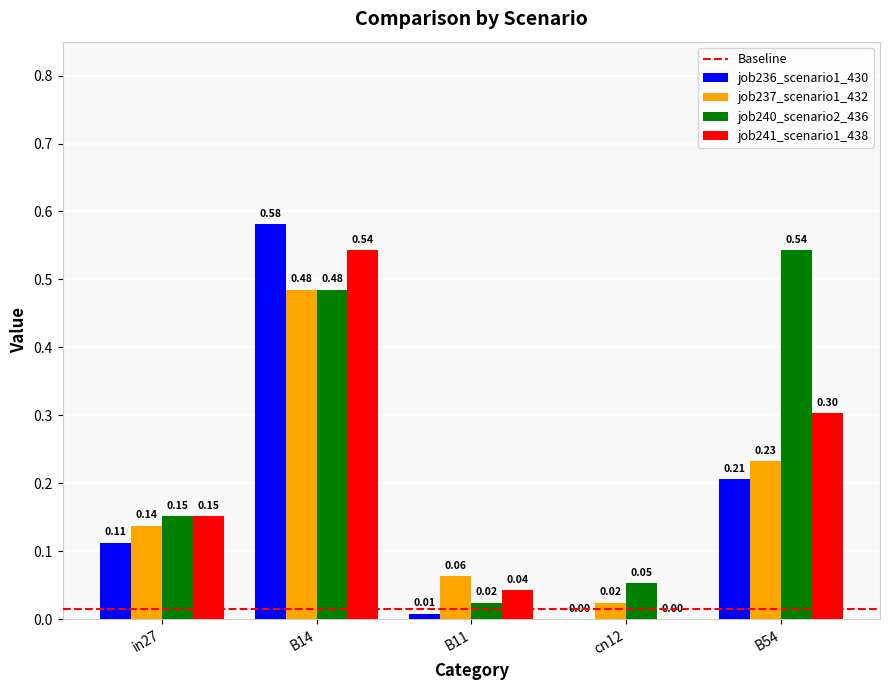

At which category is the sum across all series the highest?

B14